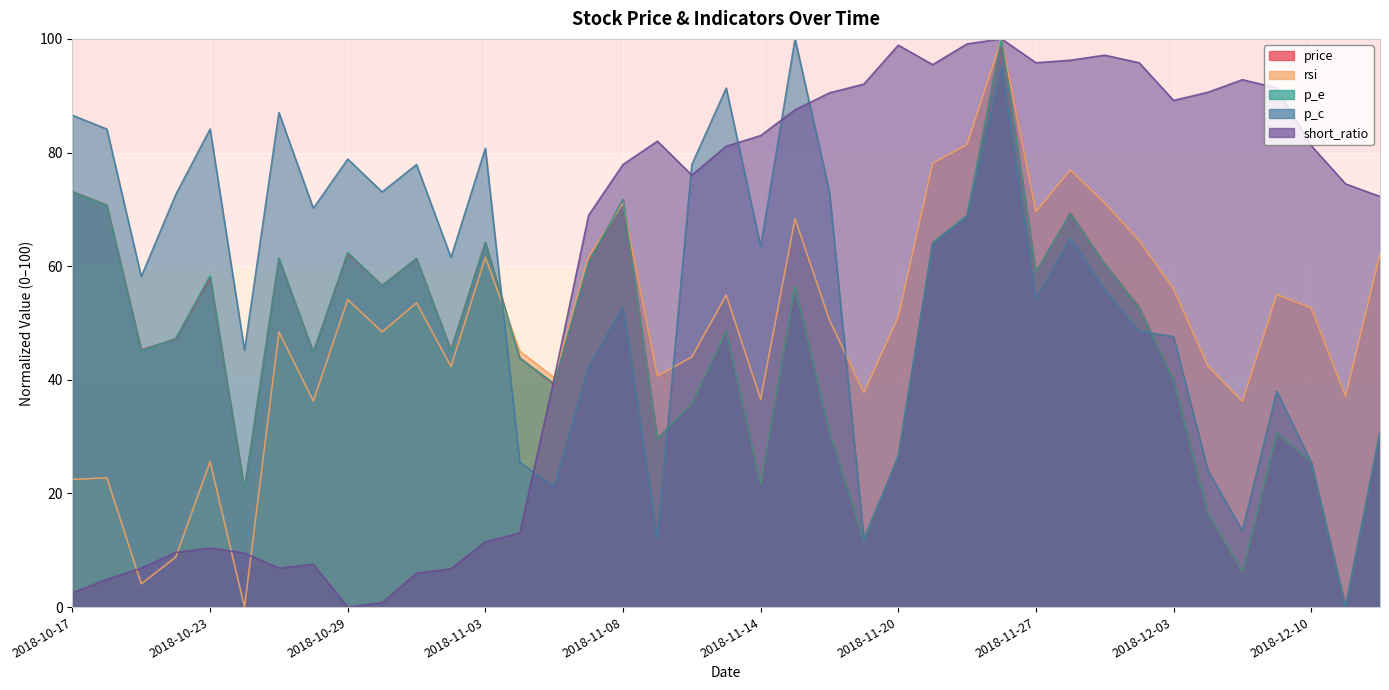

Is it true that short_ratio equals 4.5 at 2018-10-22?

False